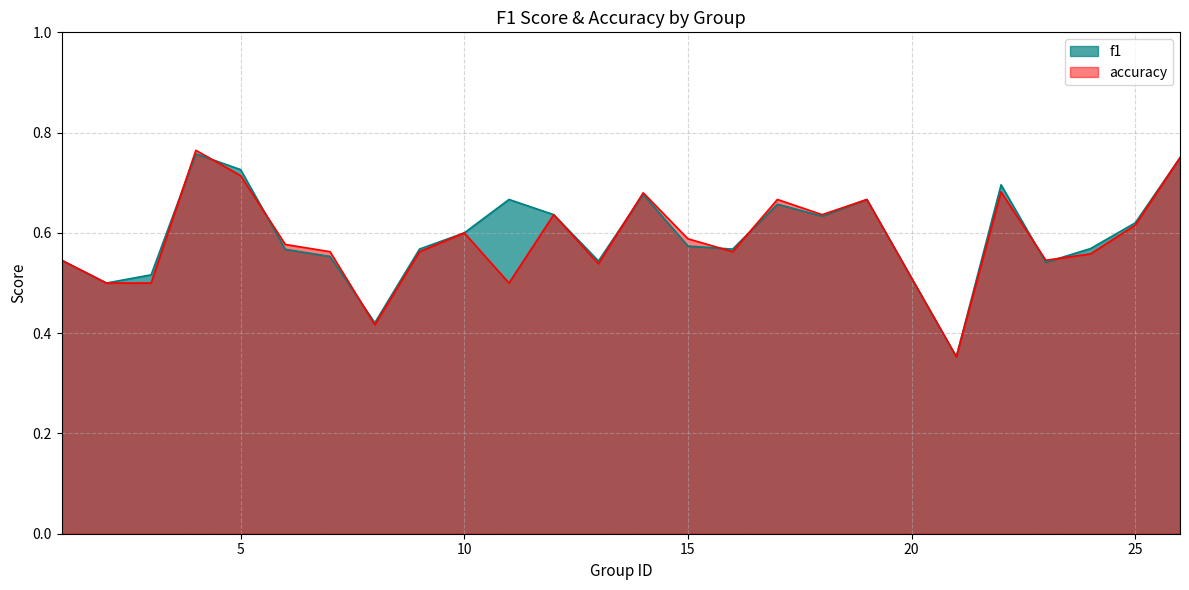

What is the value of the f1 point at the 13th from the left?

0.5